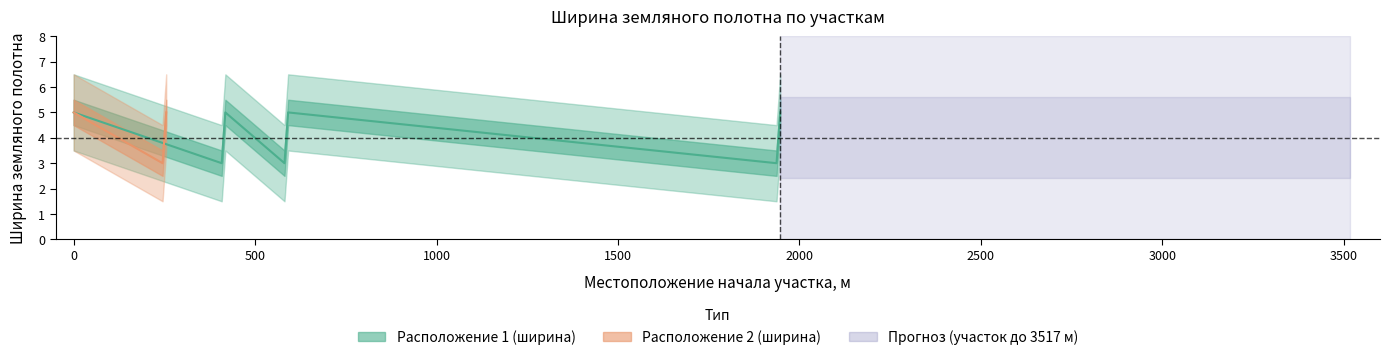

The chart shows a value of 5 at 1937. True or false?

False